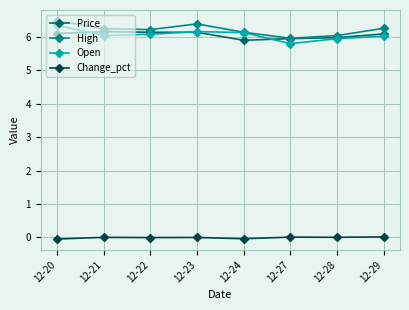

Is the value of High at 12-21 greater than the value of Change_pct at 12-27?

Yes